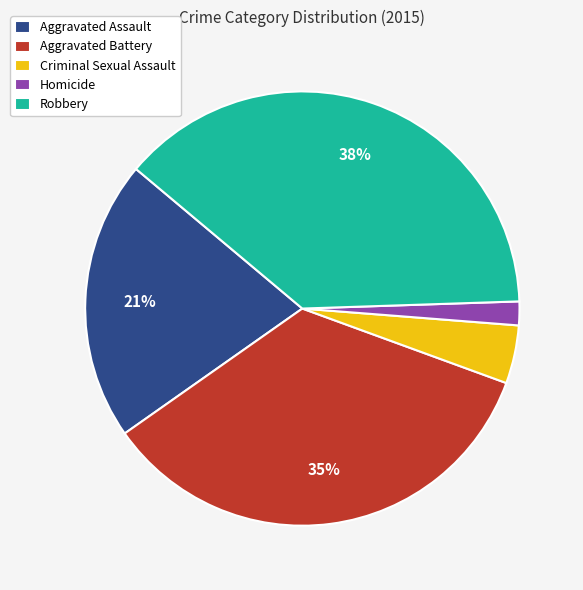

To the nearest percent, what is the difference between the Homicide and Aggravated Assault slice percentages?

19%